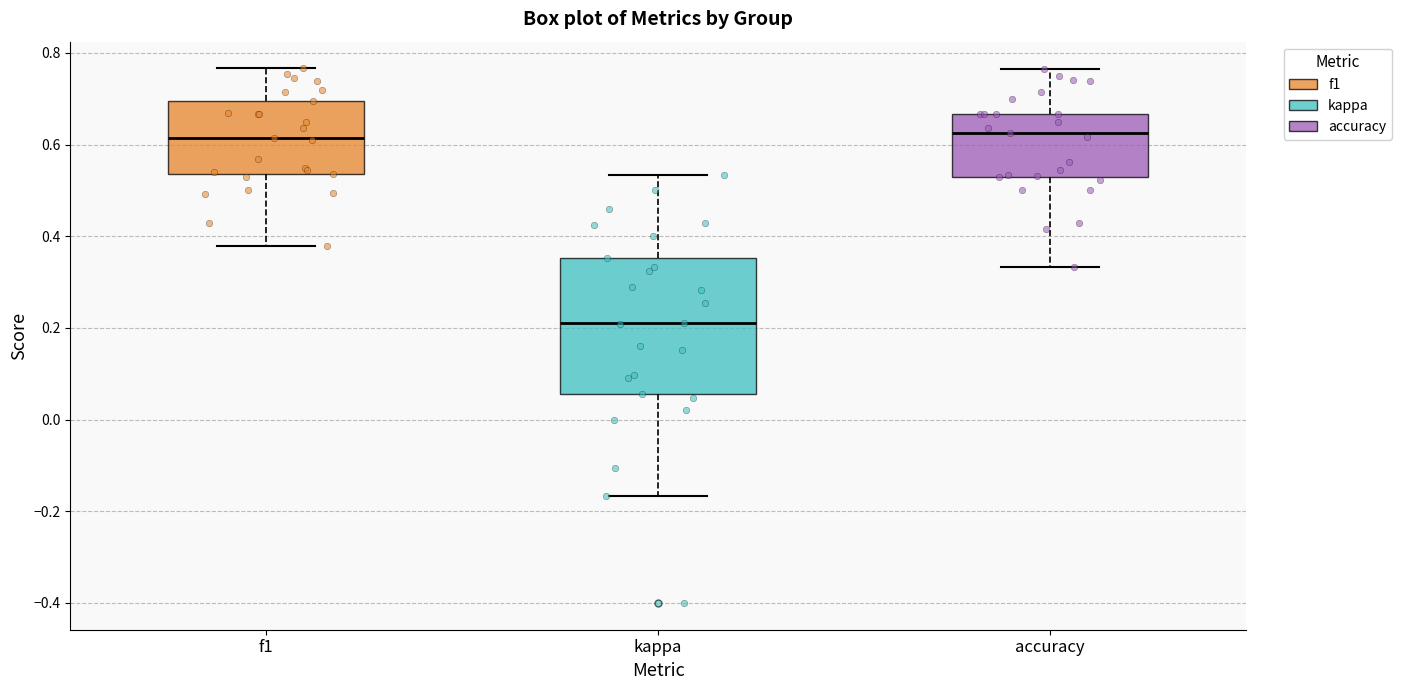

Reading left to right, read every box against the y-axis: the position of its median line, the range the box covers, and the ends of its whiskers. The values are not printed on the chart, so give them approximately, as read against the axis.

f1: median 0.62, box 0.54 to 0.70, whiskers 0.38 to 0.76
kappa: median 0.22, box 0.06 to 0.36, whiskers -0.16 to 0.54
accuracy: median 0.62, box 0.52 to 0.66, whiskers 0.34 to 0.76